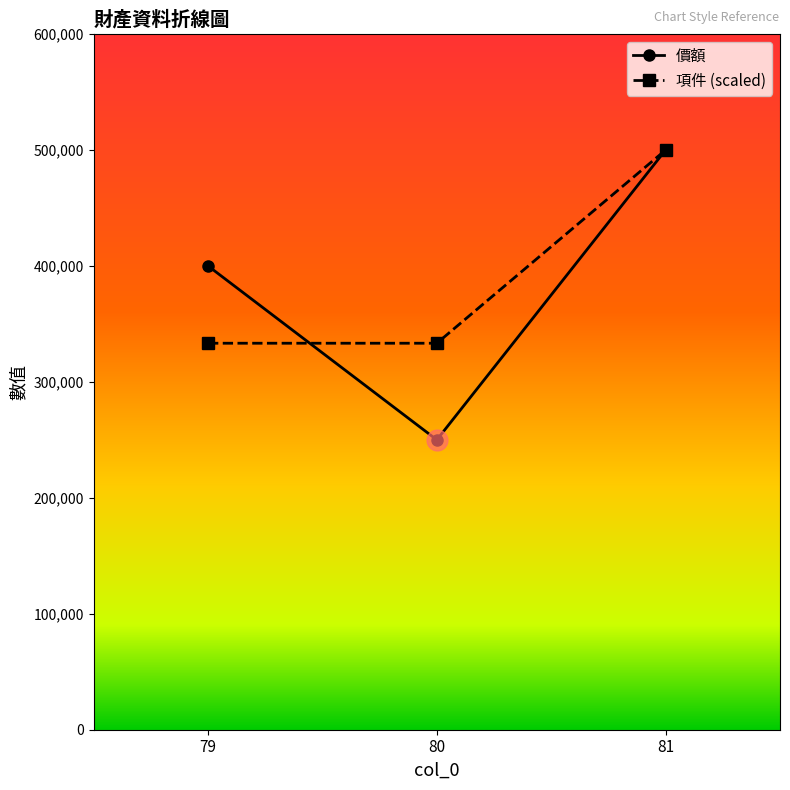

Between 80 and 81, which series saw the biggest shift?

價額